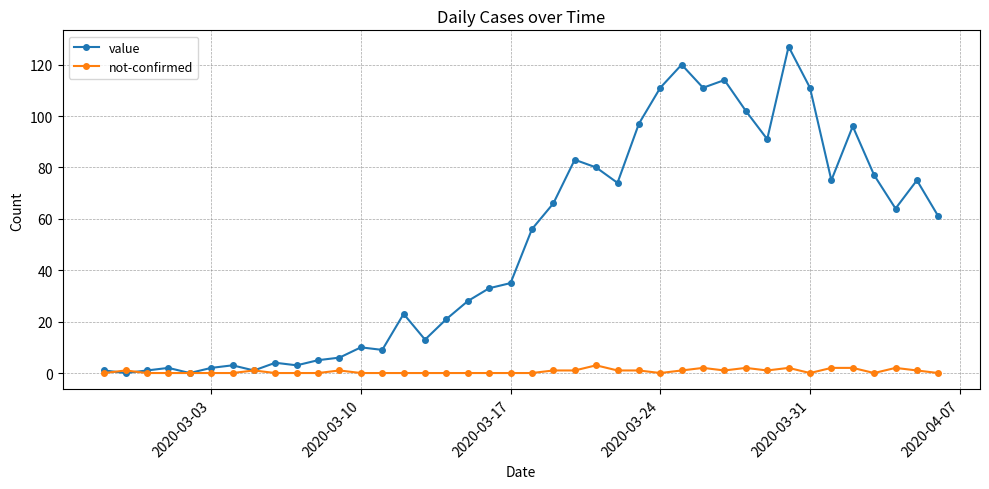

Which series has the largest range (max minus min)?

value